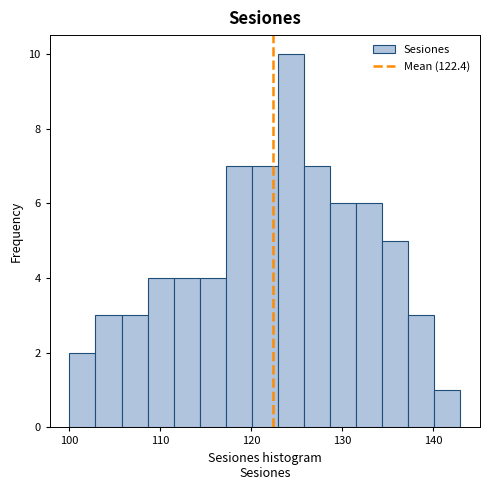

Read against the x-axis, roughly where is the centre of the tallest bar?

124